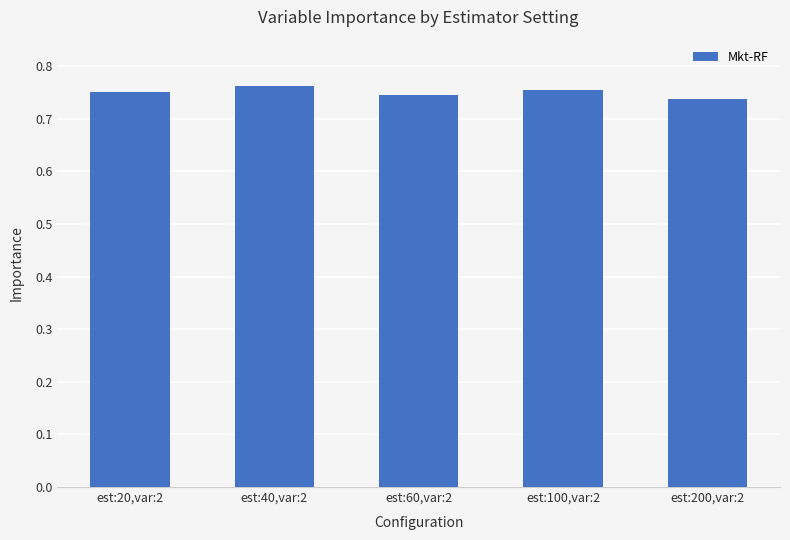

What is the label of the 1st bar from the right?

est:200,var:2